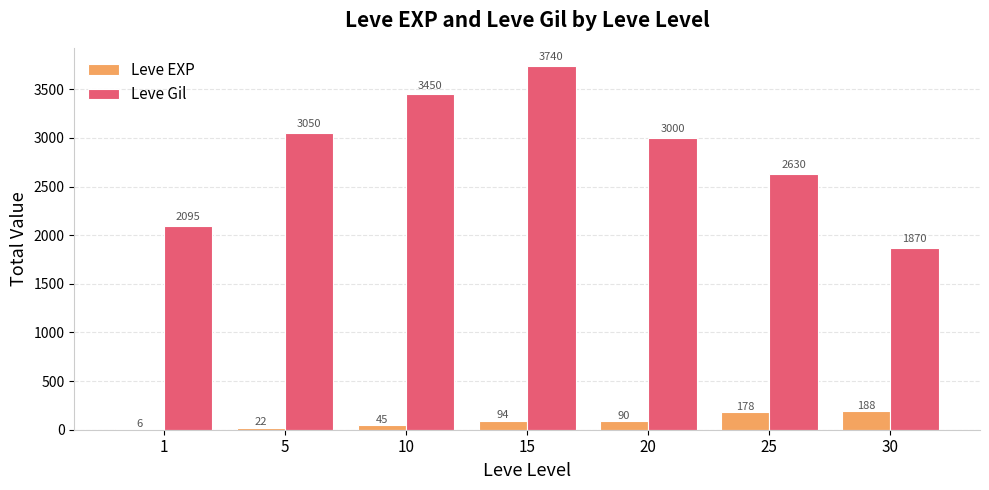

How many groups of bars are there?

7